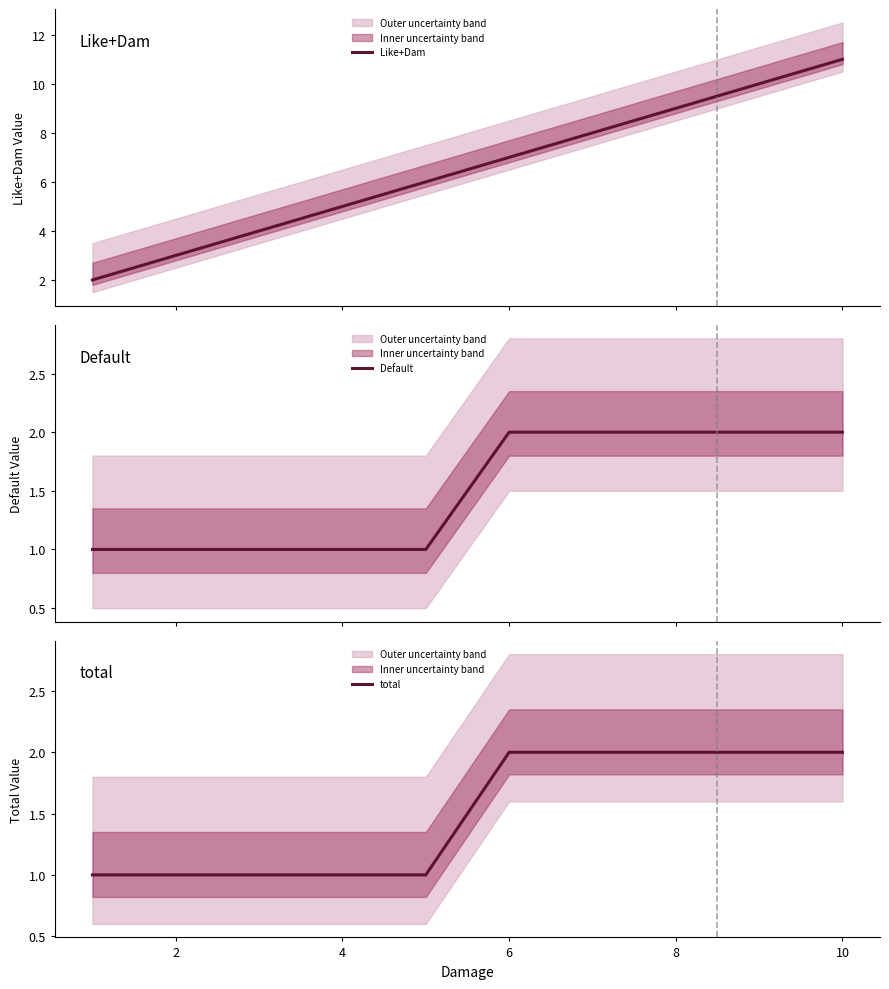

What is the highest value of the Like+Dam series?

11